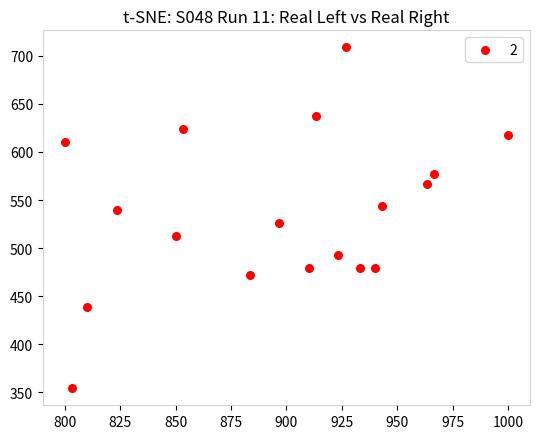

What Y value in the scatter plot is closest to 531?

526.5